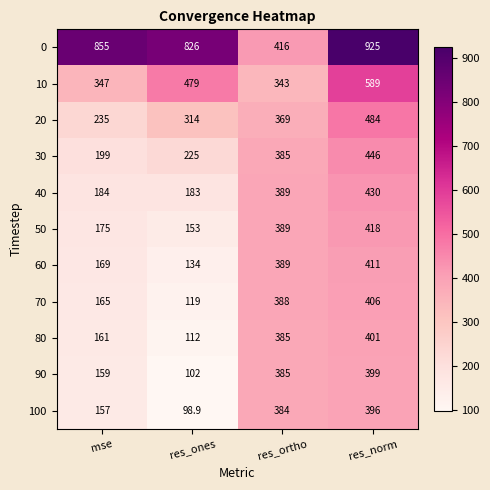

Which series changed the most between mse and res_norm?

20